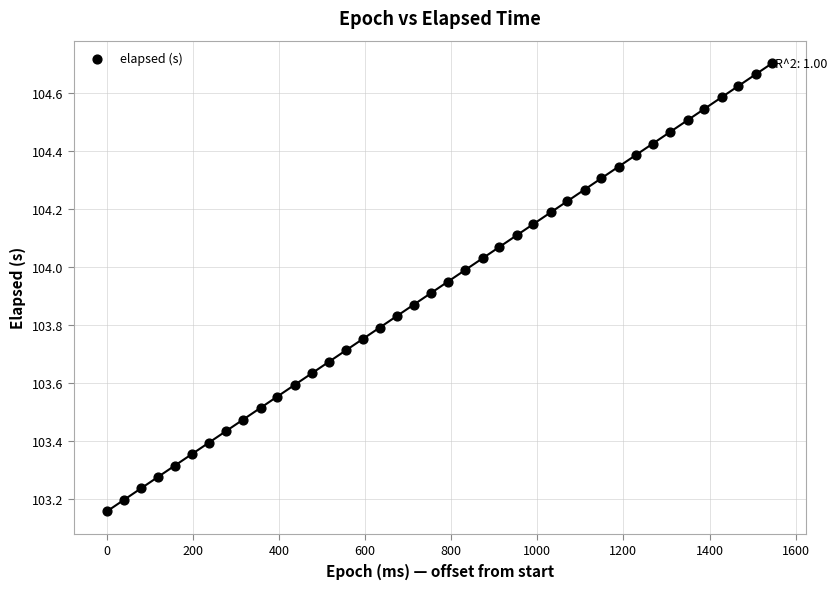

What is the range of Y values (max minus min)?

1.5